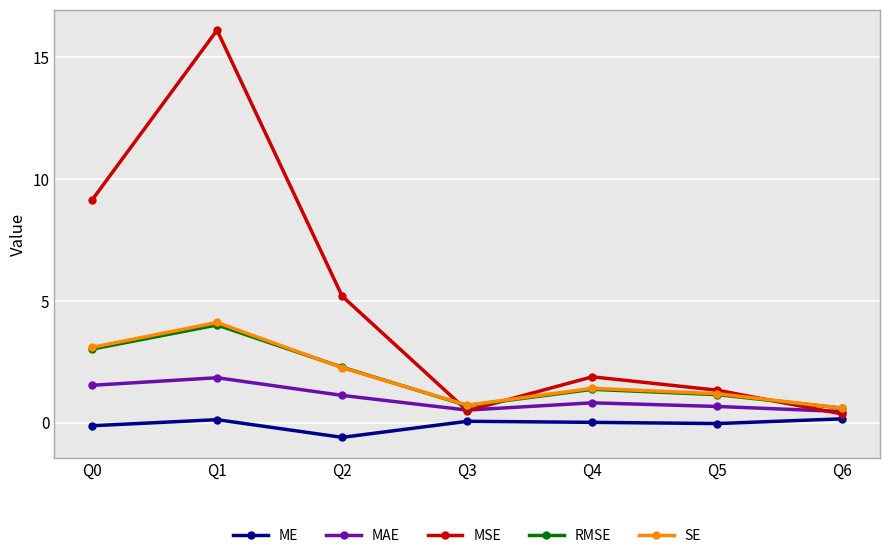

What is the difference between the highest and lowest values at Q6?

0.4